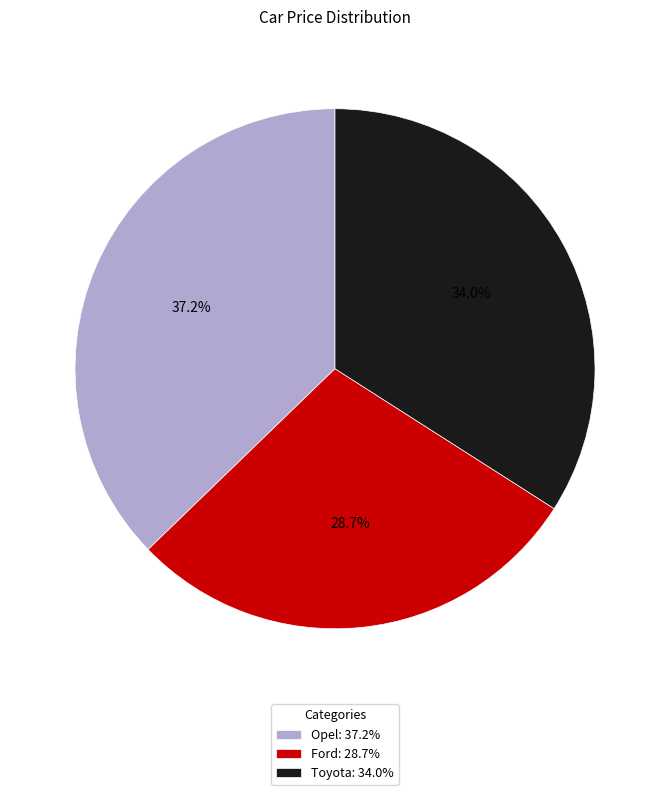

Which category has the smallest portion of the pie?

Ford